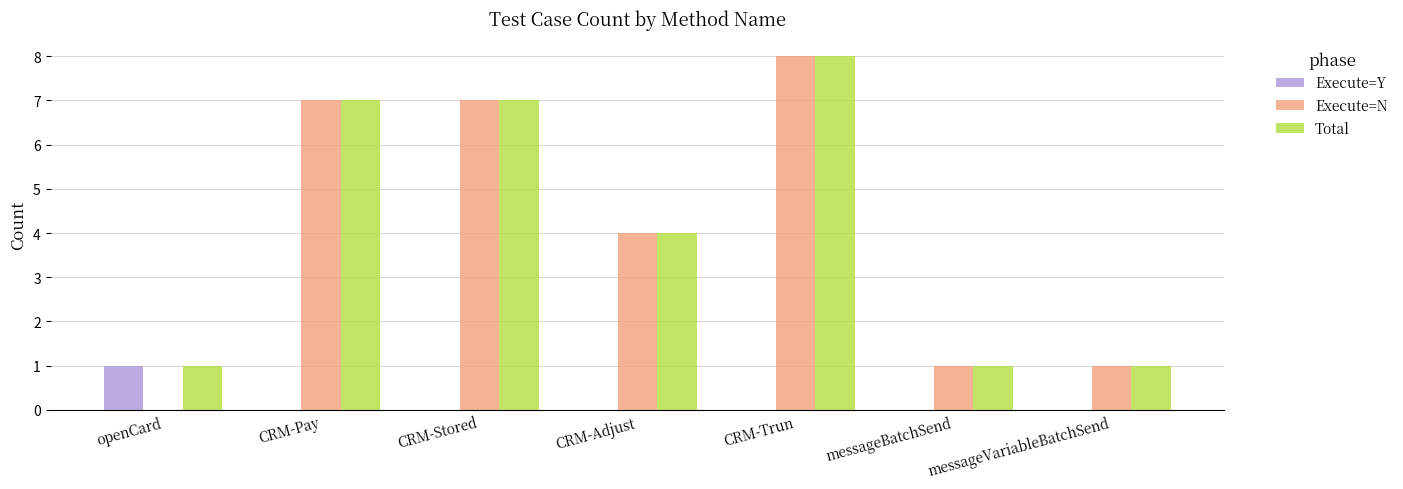

Count the Execute=Y values in the range 0 to 1.

7